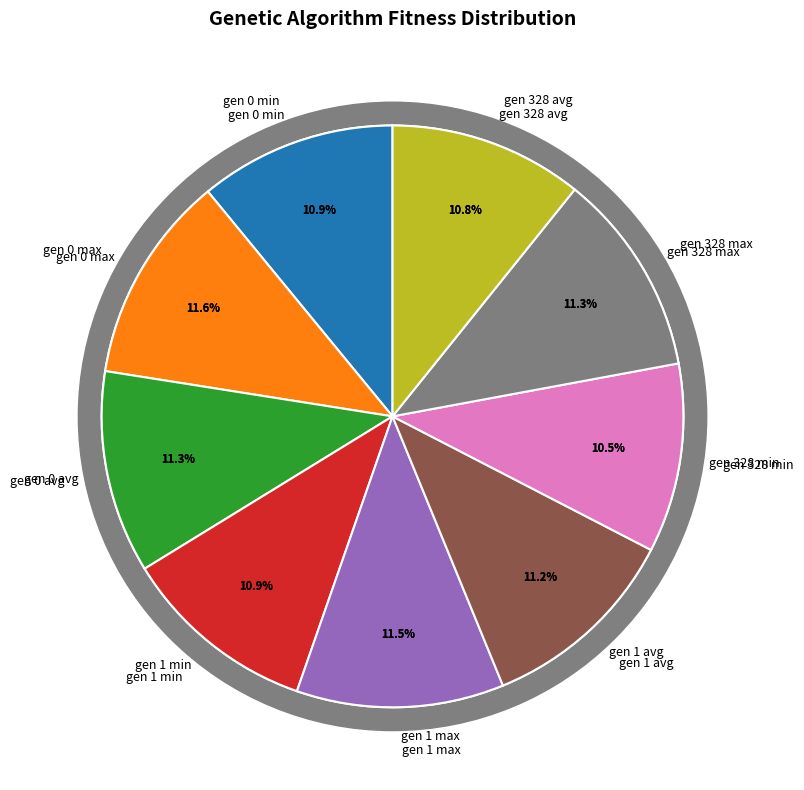

Which category has the smallest portion of the pie?

gen 328 min